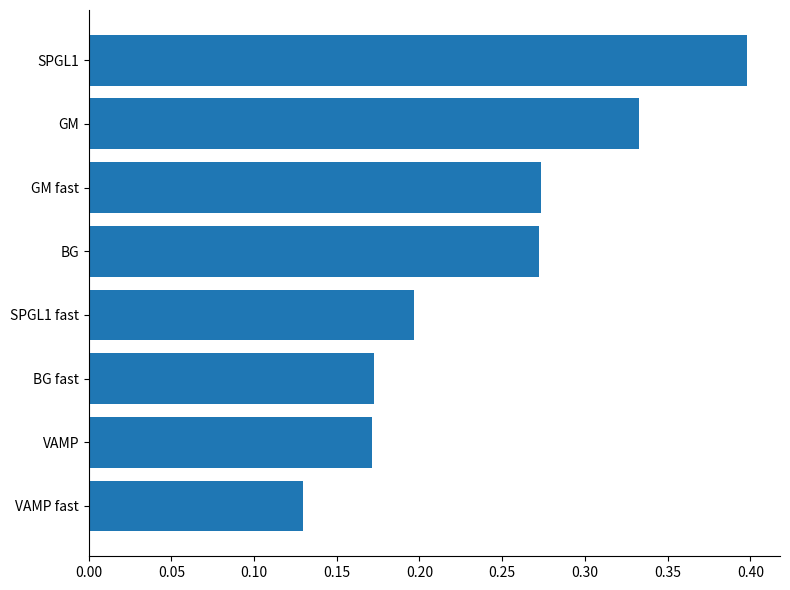

How many bars are there in total?

8